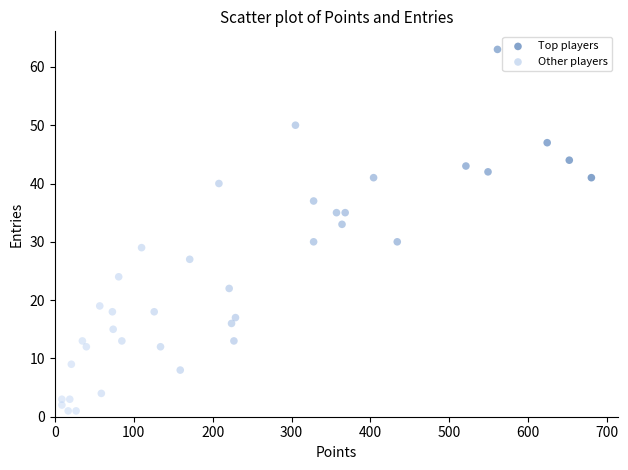

Which series reaches the maximum Y coordinate?

Top players